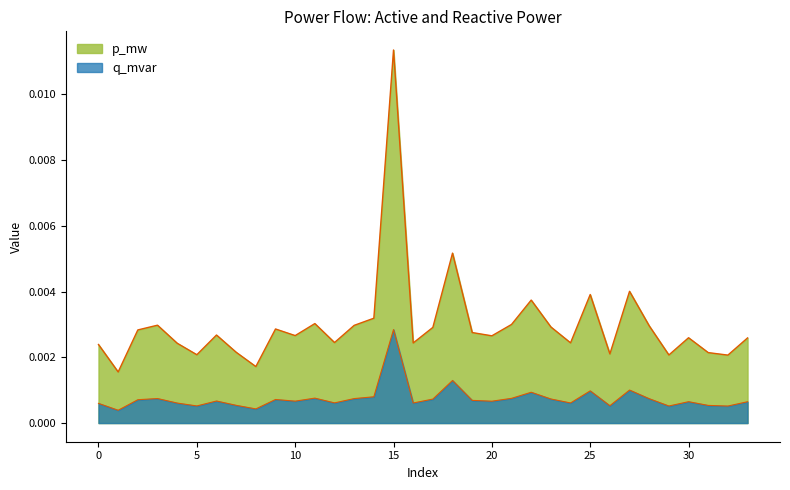

Is the value of q_mvar at 21 greater than the value of p_mw at 32?

No